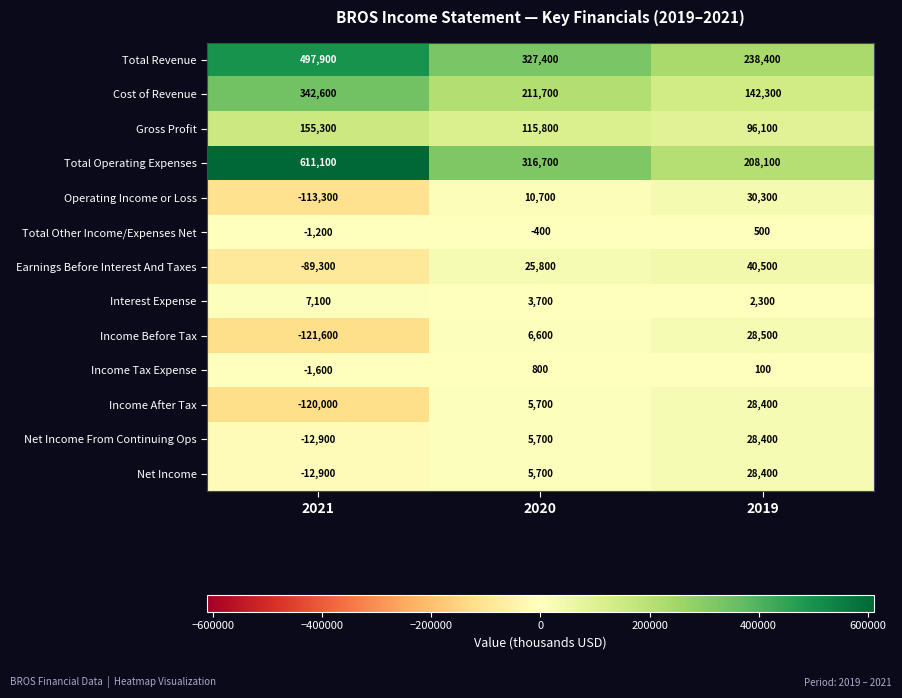

At which category does the chart reach its peak across all series?

2021